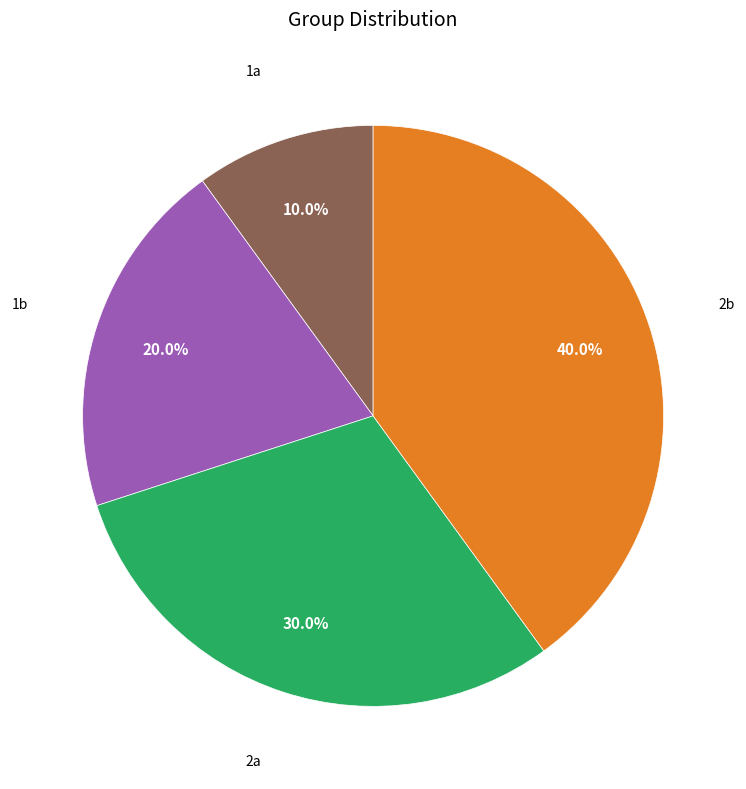

Is there any slice that represents more than half of the pie?

No